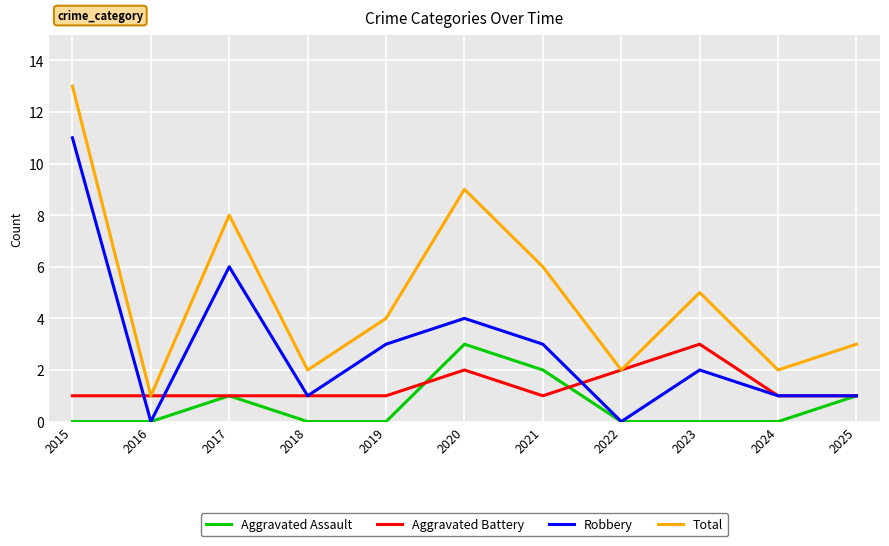

Which series has the widest spread of values?

Total